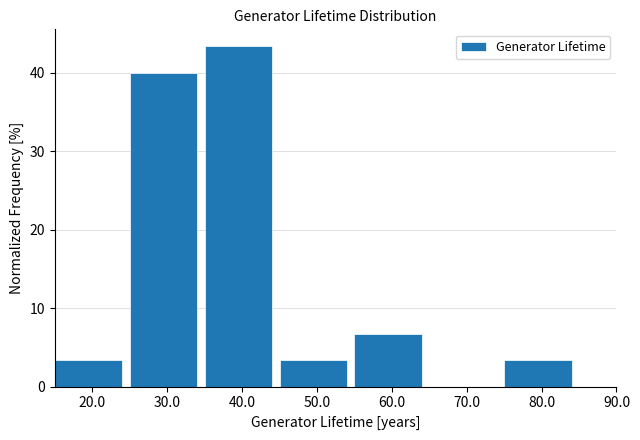

Reading left to right, transcribe this chart: for each bar, give the range it covers on the x-axis and its height. The values are not printed on the chart, so give them approximately, as read against the axis.

15 to 25: 3
25 to 35: 40
35 to 45: 43
45 to 55: 3
55 to 65: 7
65 to 75: 0
75 to 85: 3